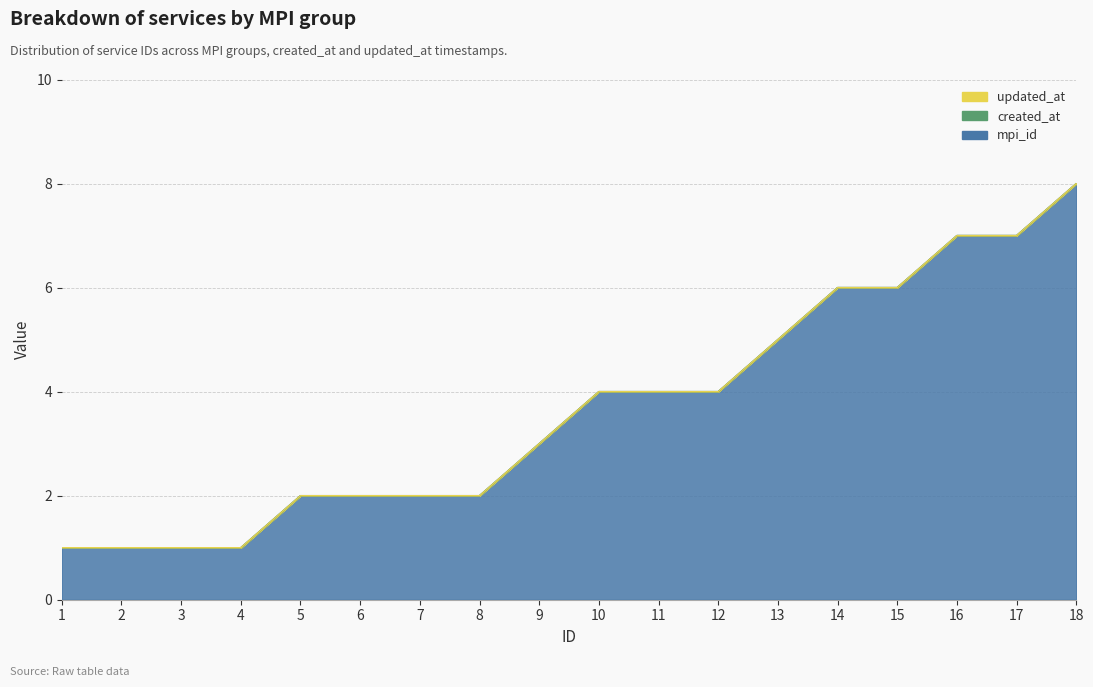

True or false: created_at and updated_at cross at least once.

False